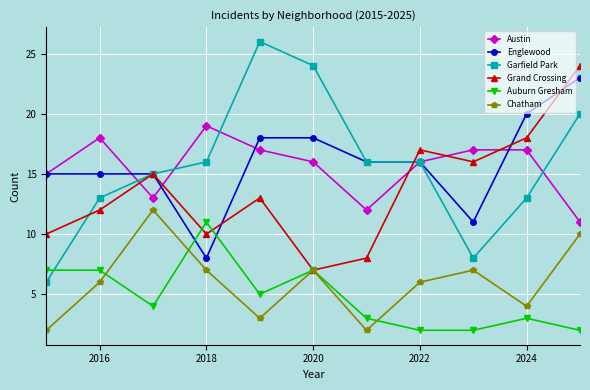

Which series has the widest spread of values?

Garfield Park